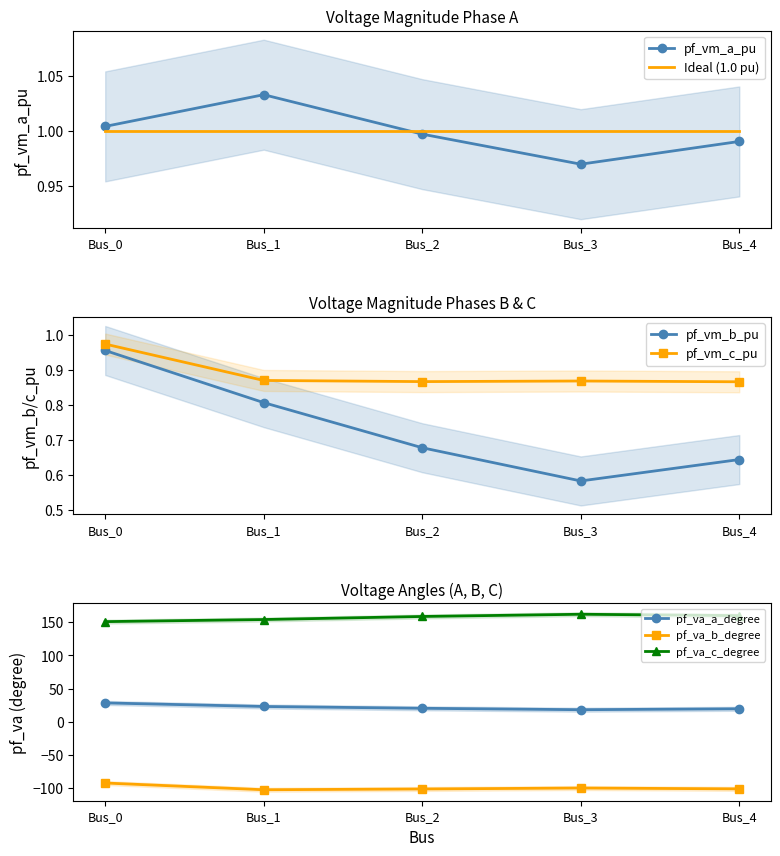

True or false: pf_va_c_degree has a value of 34.2 at Bus_2.

False